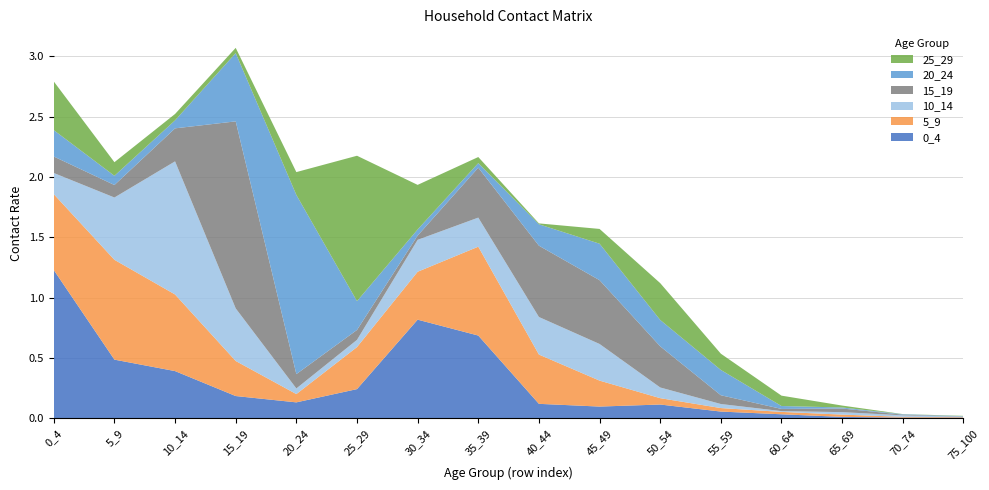

Reading left to right, extract all data points from this chart.

0_4: 1.2	0.5	0.4	0.2	0.1	0.2	0.8	0.7	0.1	0.1	0.1	0.1	0.0	0.0	0.0	0.0
5_9: 0.6	0.8	0.6	0.3	0.1	0.3	0.4	0.7	0.4	0.2	0.1	0.0	0.0	0.0	0.0	0.0
10_14: 0.2	0.5	1.1	0.4	0.0	0.1	0.3	0.2	0.3	0.3	0.1	0.0	0.0	0.0	0.0	0.0
15_19: 0.1	0.1	0.3	1.6	0.1	0.1	0.0	0.4	0.6	0.5	0.3	0.1	0.0	0.0	0.0	0.0
20_24: 0.2	0.1	0.1	0.6	1.5	0.2	0.1	0.0	0.2	0.3	0.2	0.2	0.0	0.0	0.0	0.0
25_29: 0.4	0.1	0.1	0.0	0.2	1.2	0.4	0.1	0.0	0.1	0.3	0.1	0.1	0.0	0.0	0.0